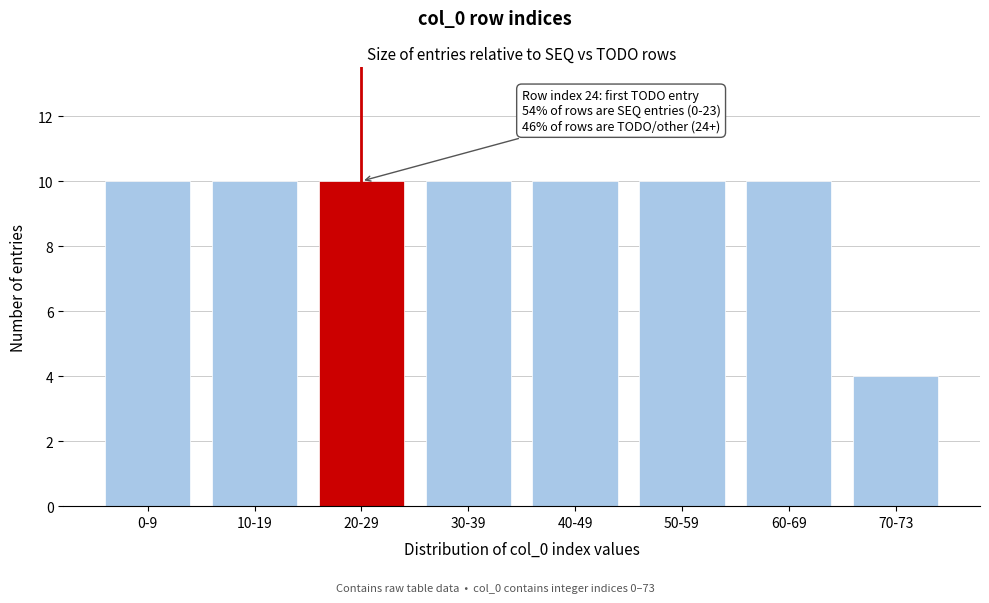

Reading right to left, extract all data points from this chart.

4	10	10	10	10	10	10	10